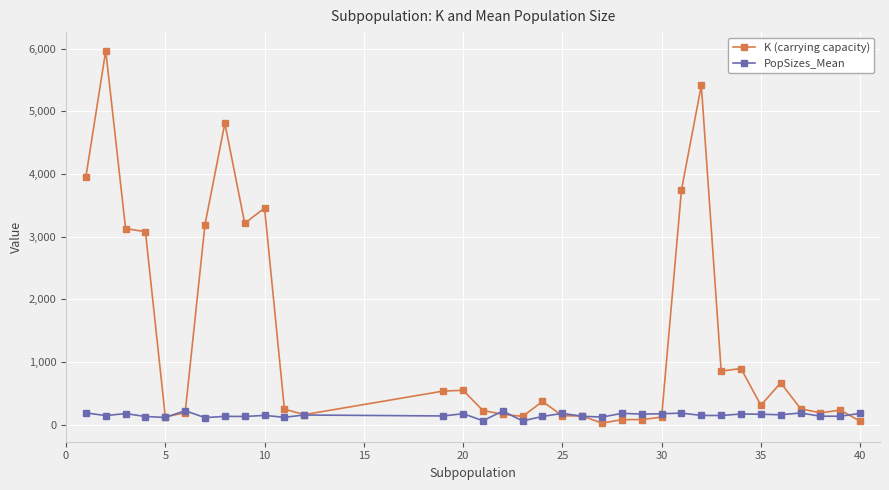

Which series has the largest total across all categories?

K (carrying capacity)